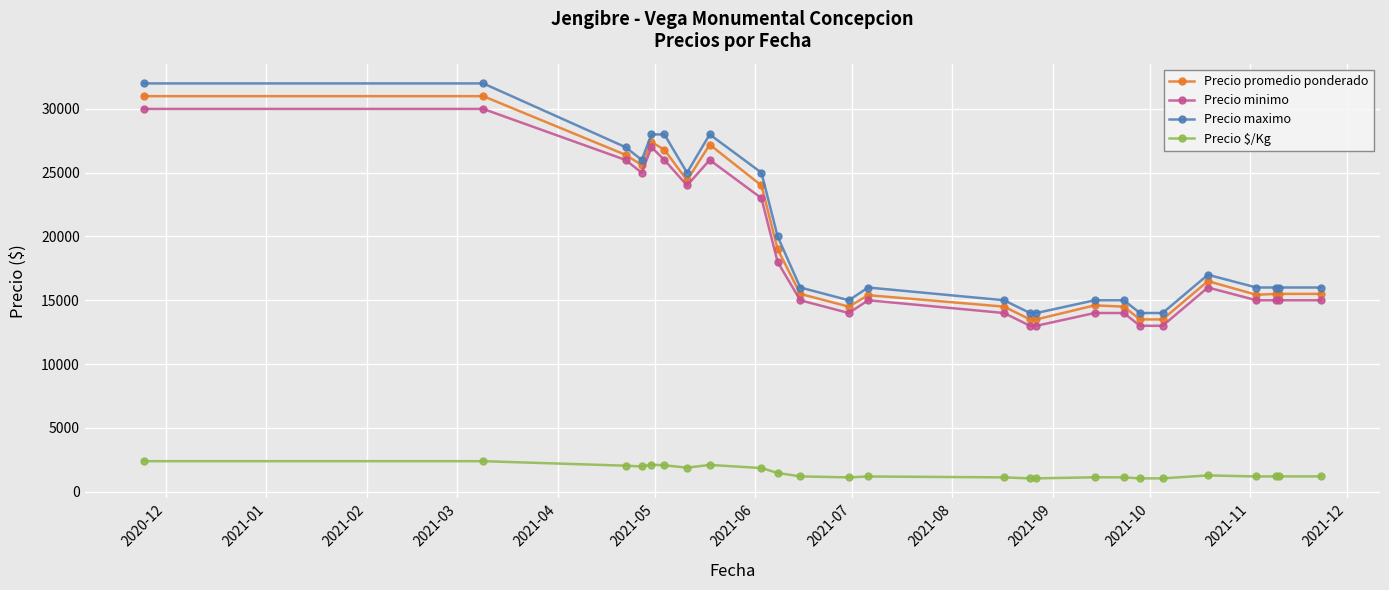

Which series has the largest range (max minus min)?

Precio maximo